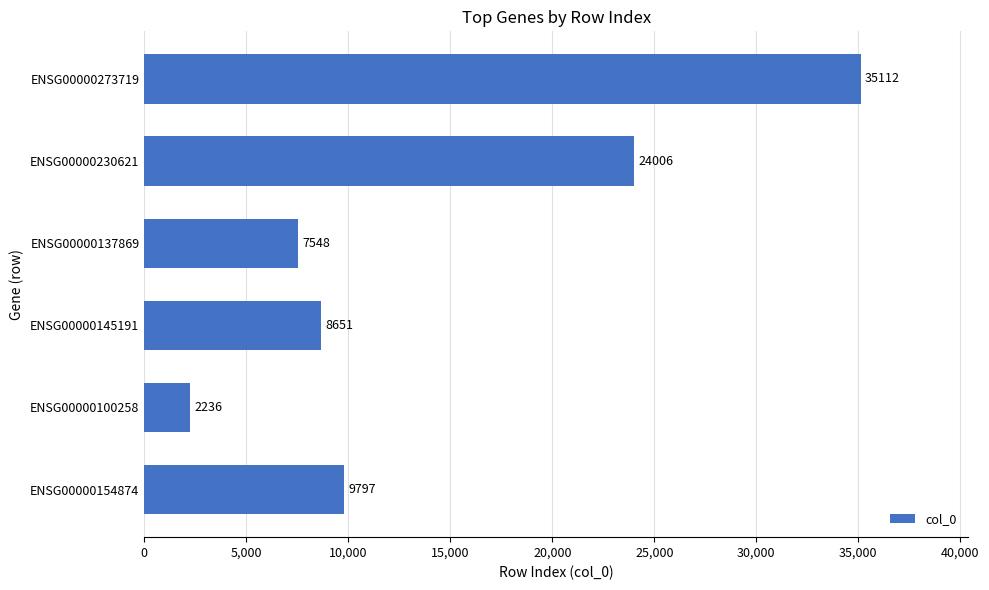

Between ENSG00000137869 and ENSG00000230621, which is larger?

ENSG00000230621